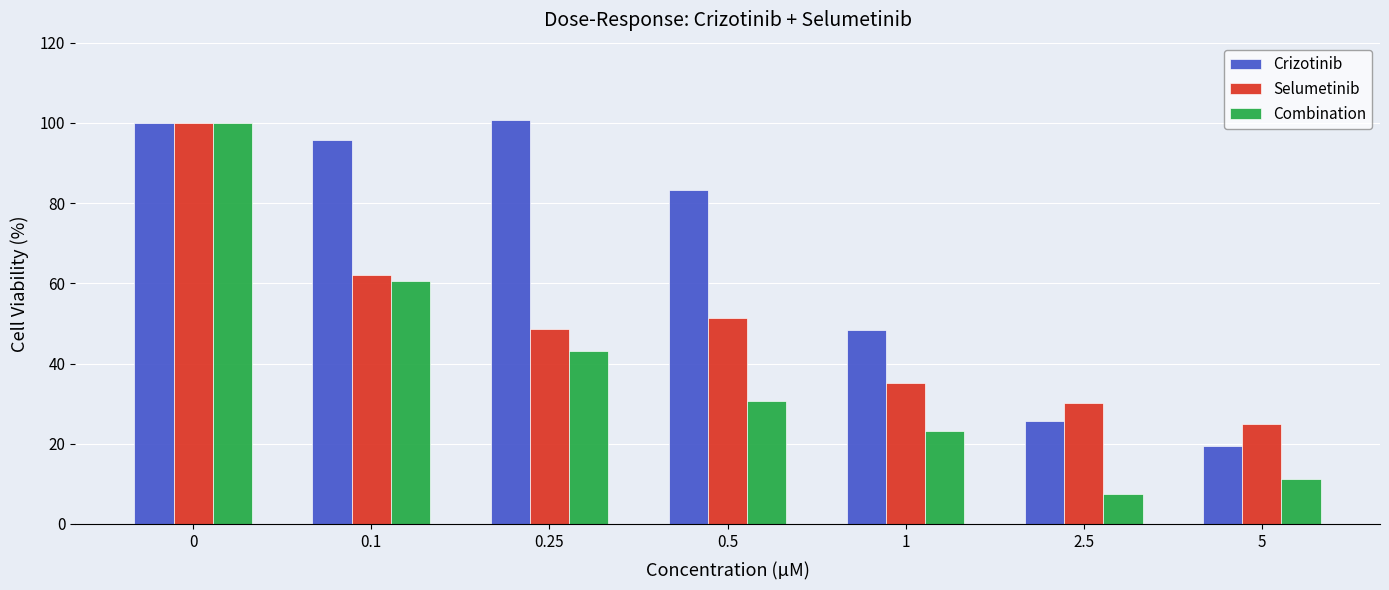

What is the sum of the Selumetinib values at 0 and 0.25?

148.5